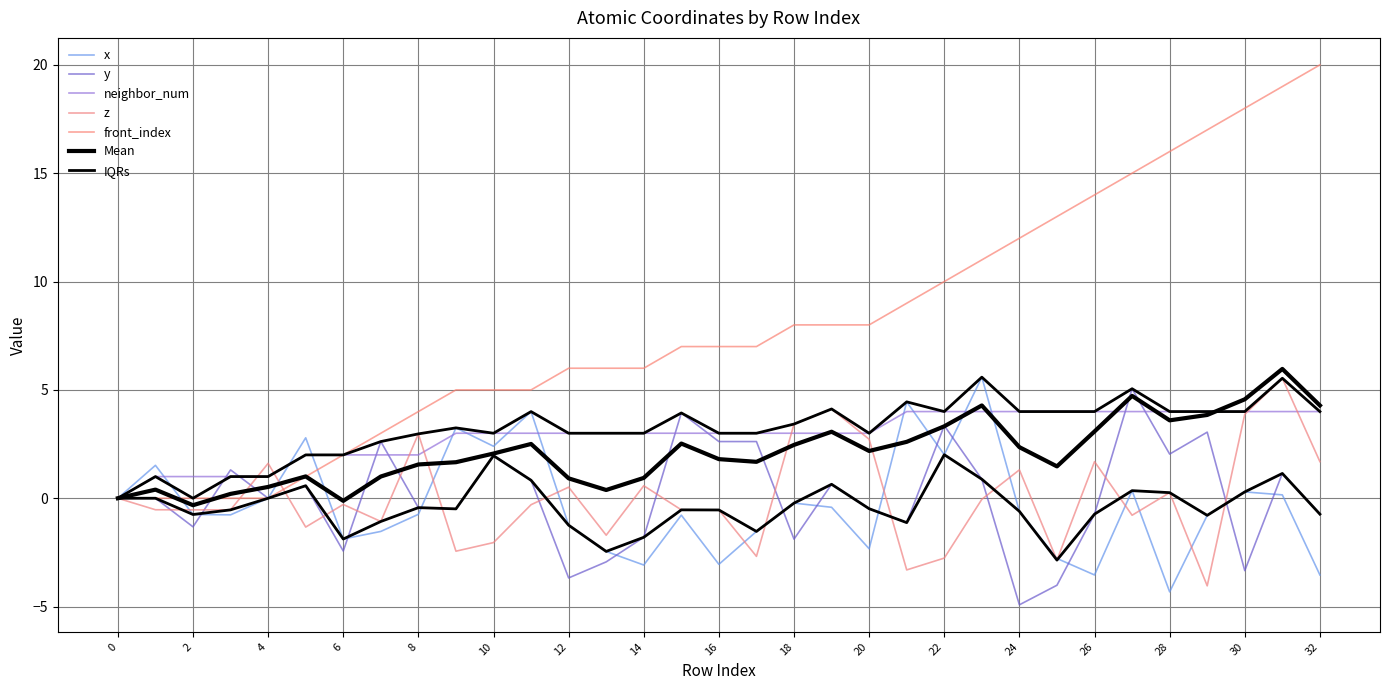

What is the difference between the maximum and minimum values in the z series?

9.6